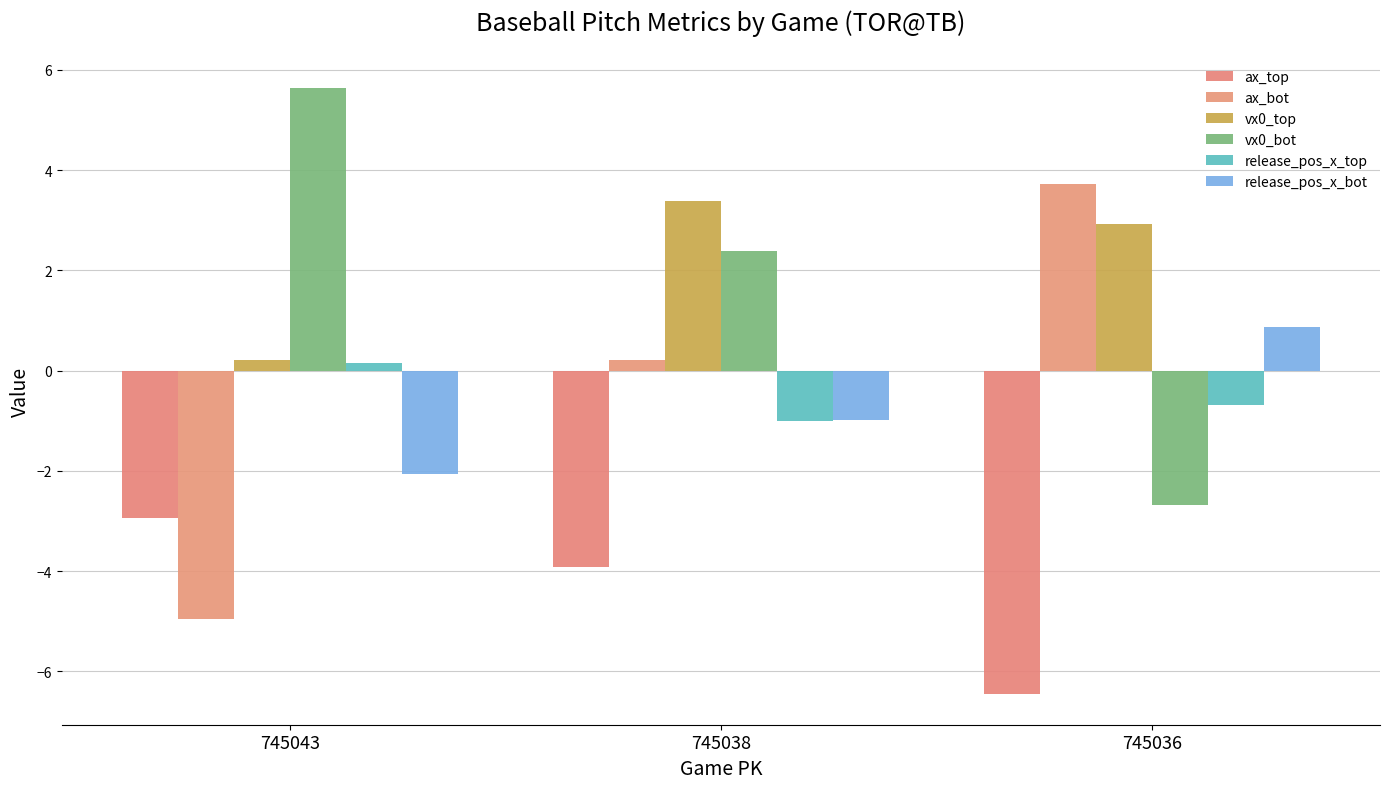

At which category is the sum across all series the highest?

745038